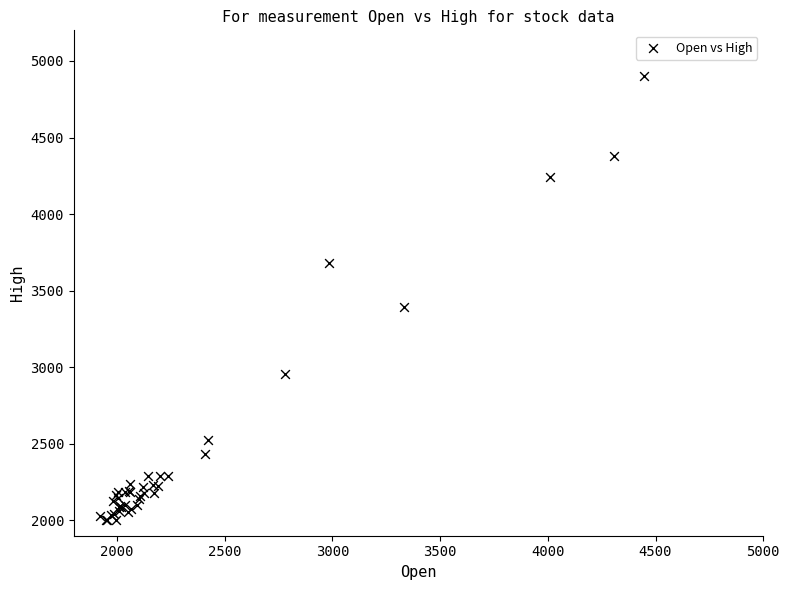

What Y value in the scatter plot is closest to 3452?

3392.5